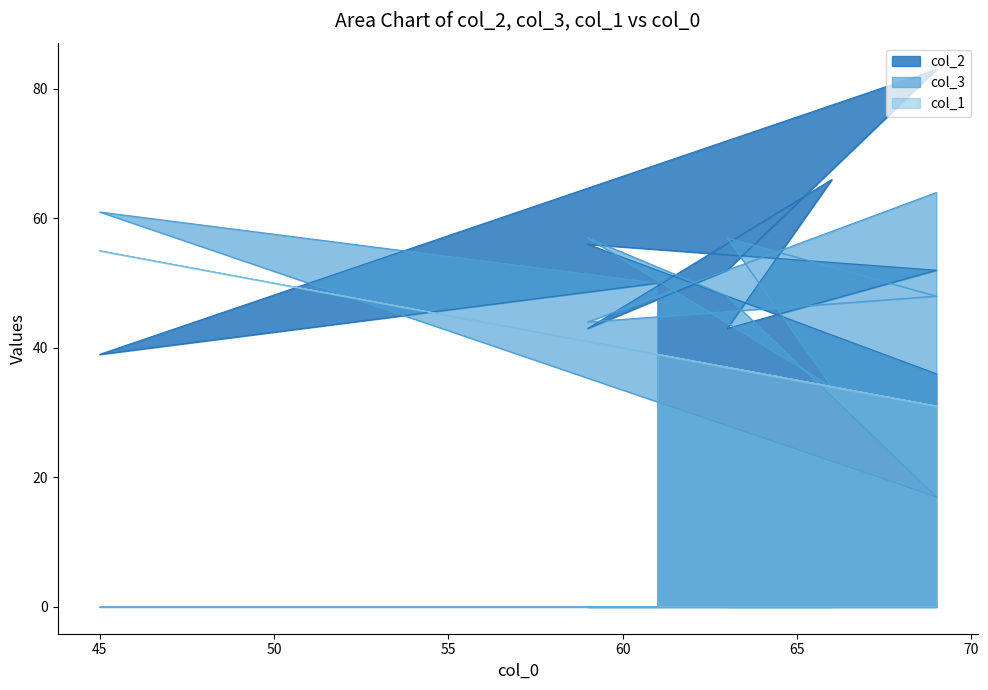

Which series changed the most between 63 and 61?

col_2